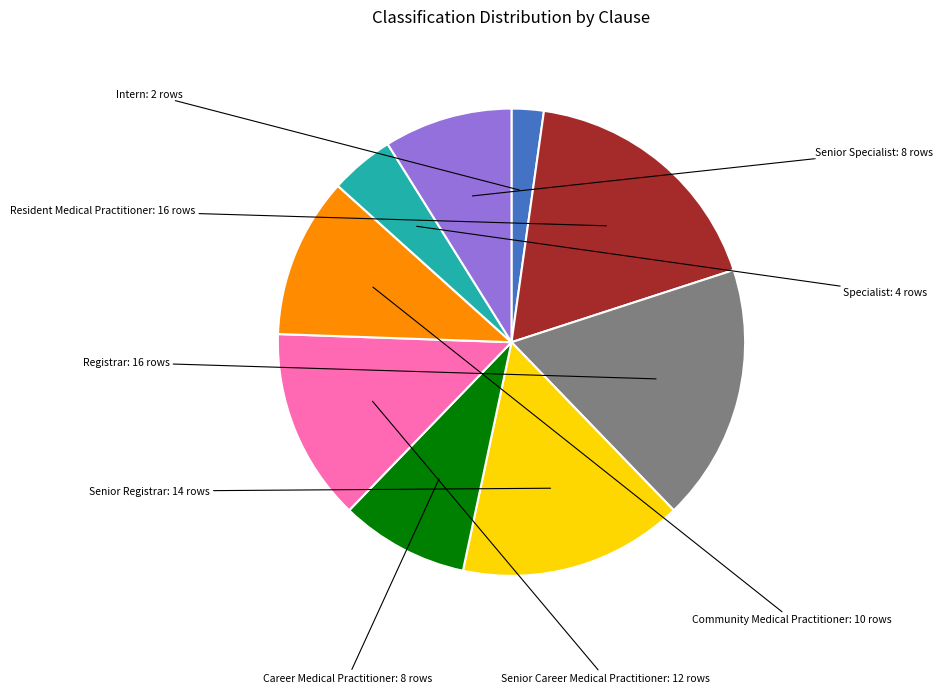

Does Senior Specialist represent more than half of the total?

No